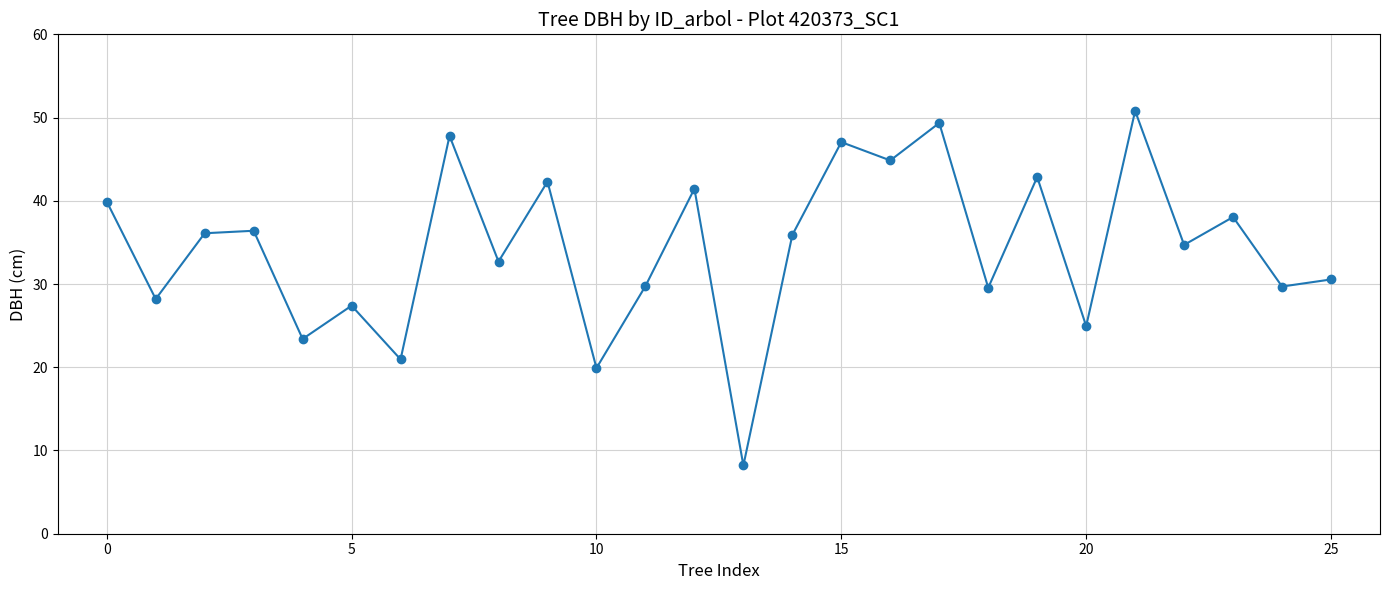

How many interior local peaks (higher than both neighbors) does the data have?

10